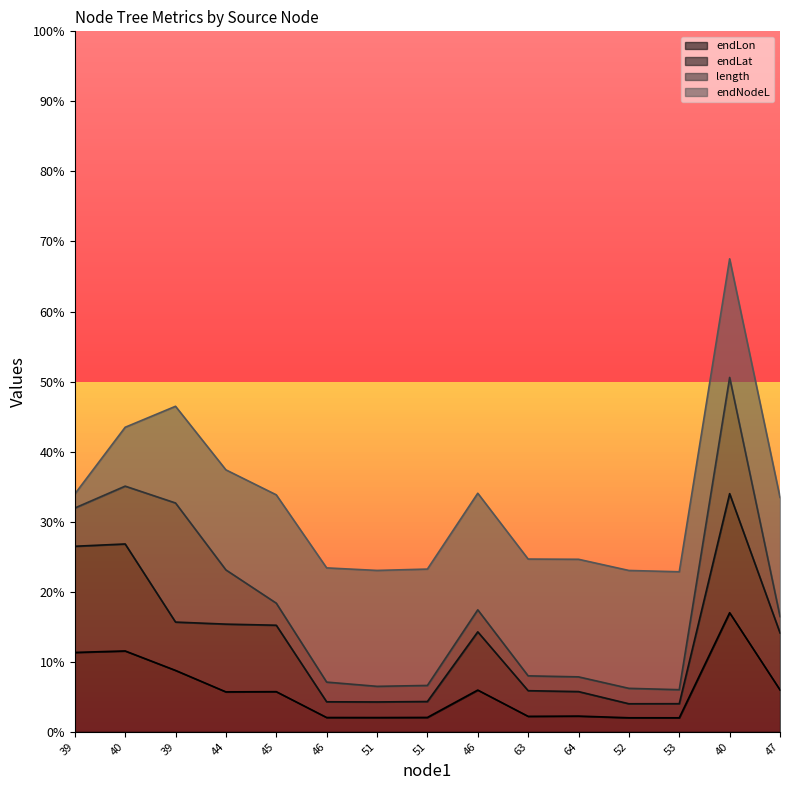

True or false: endLat has a value of 0.1 at 44.

False